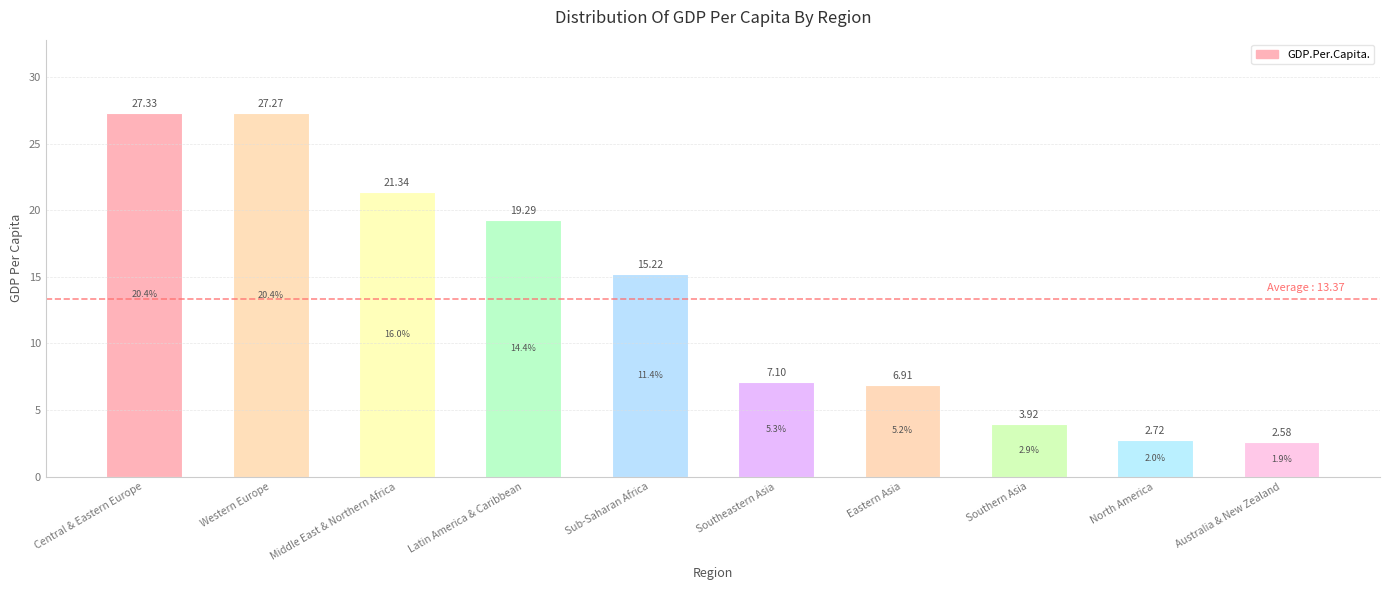

What position from the left is Eastern Asia?

7